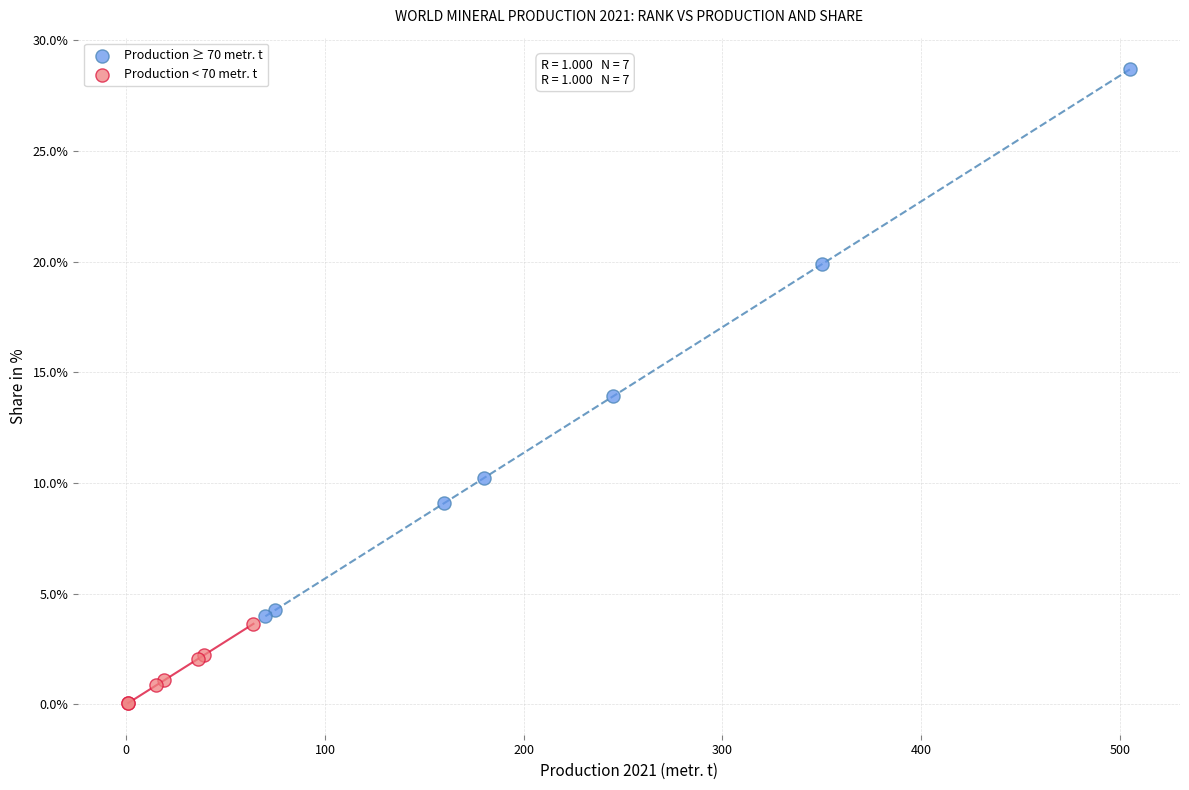

What are all the series names shown in the legend?

Production ≥ 70 metr. t, Production < 70 metr. t